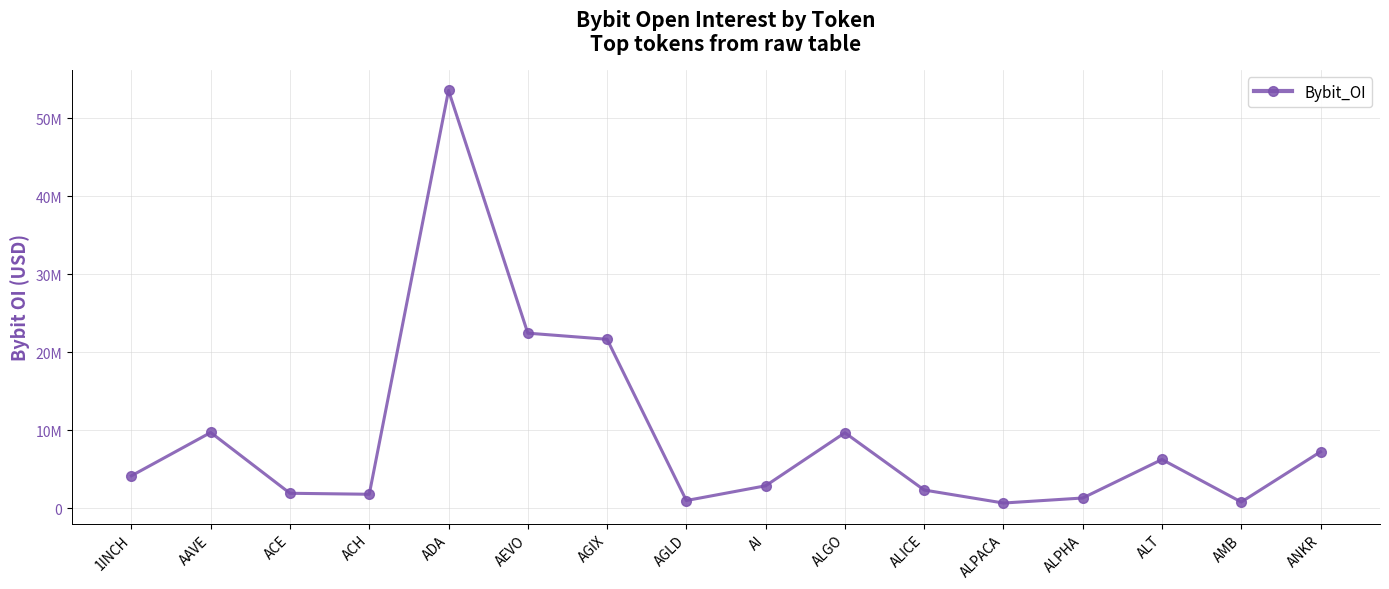

Does the chart have visible grid lines?

Yes